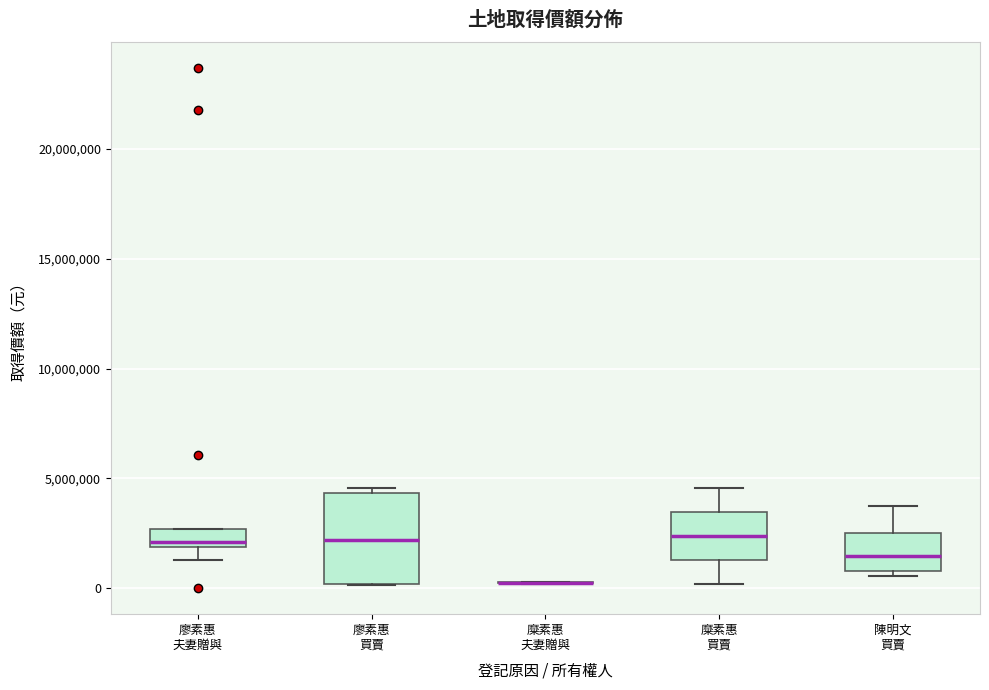

Reading left to right, transcribe this box plot: for each box, give where its median line is, the range the box spans, and where its two whiskers end, as read against the y-axis. The values are not printed on the chart, so give them approximately, as read against the axis.

廖素惠 夫妻贈與: median 2000000 (just above the box's lower edge), box 2000000 to 2500000, whiskers 1500000 to 2500000
廖素惠 買賣: median 2000000, box 0 to 4500000, whiskers 0 to 4500000 (just above the box's upper edge)
糜素惠 夫妻贈與: box collapsed to a line at 0, whiskers 0 to 500000
糜素惠 買賣: median 2500000, box 1500000 to 3500000, whiskers 0 to 4500000
陳明文 買賣: median 1500000, box 1000000 to 2500000, whiskers 500000 to 4000000